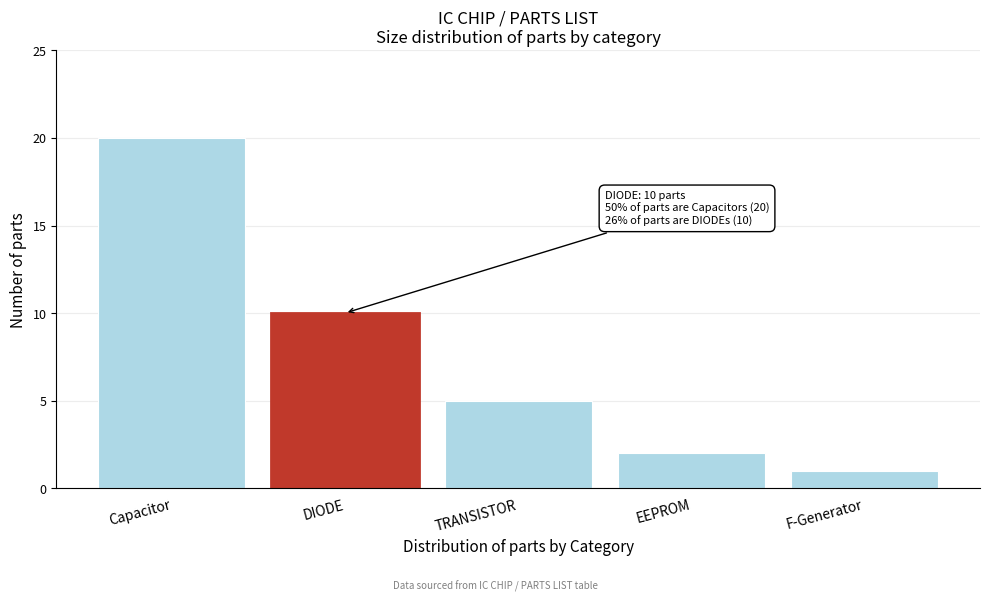

Reading left to right, what are all the values shown in this chart?

20	10	5	2	1